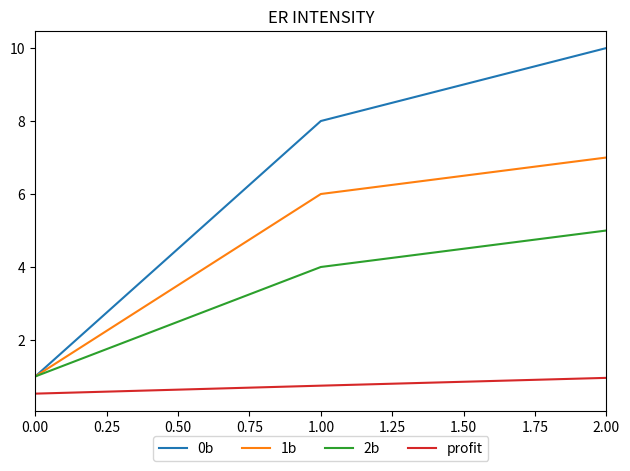

What is the difference between the maximum and minimum values in the 2b series?

4.0